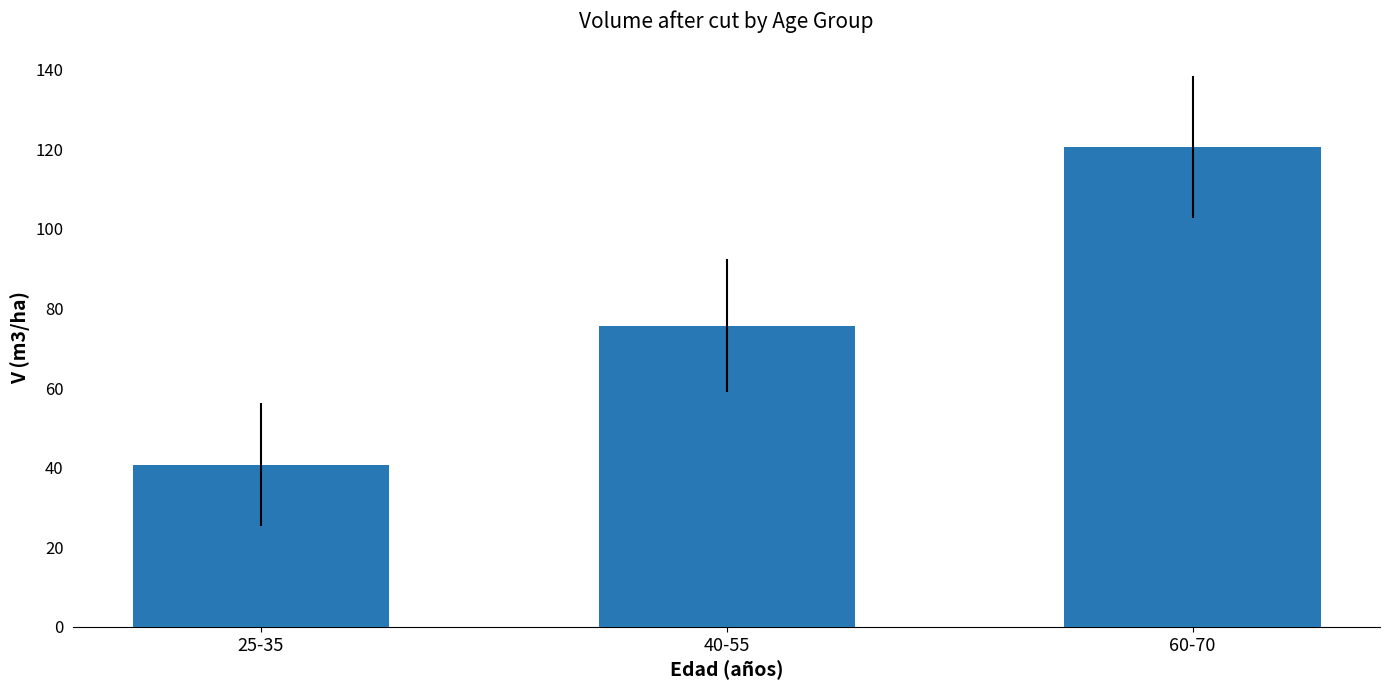

Reading right to left, transcribe all the data shown in this chart.

60-70=120.5	40-55=75.7	25-35=40.7